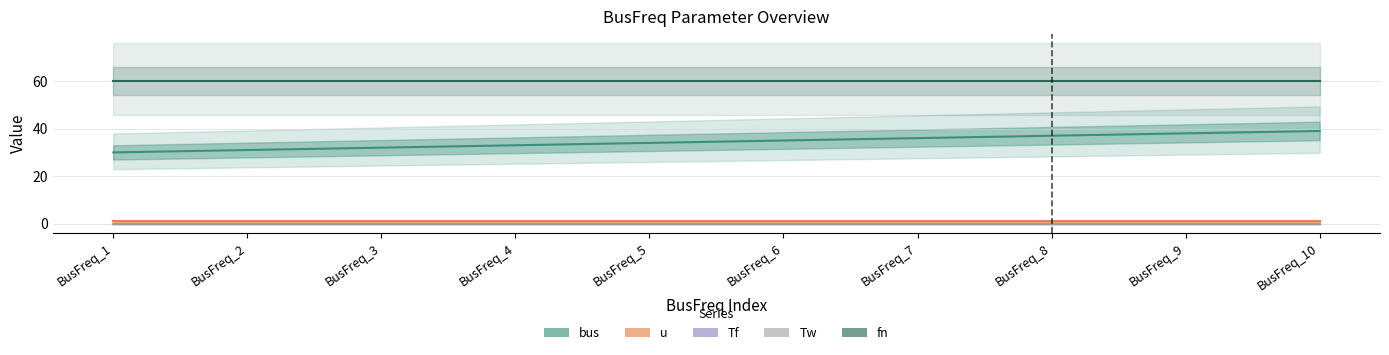

At BusFreq_3, list the series in order from smallest to largest.

Tf, Tw, u, bus, fn